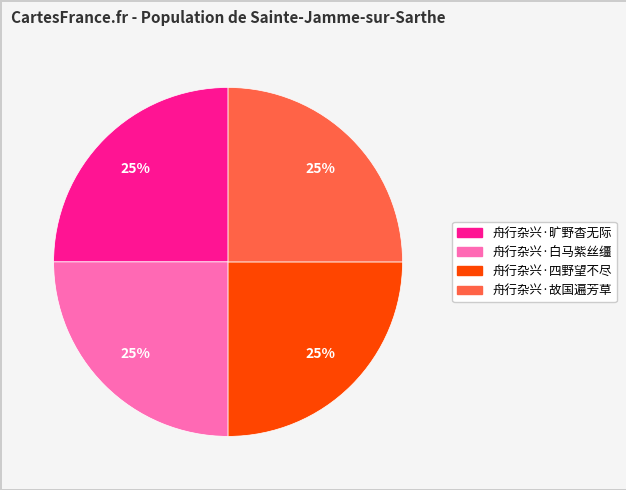

The 舟行杂兴·旷野杳无际 slice represents 15% of the pie. True or false?

False